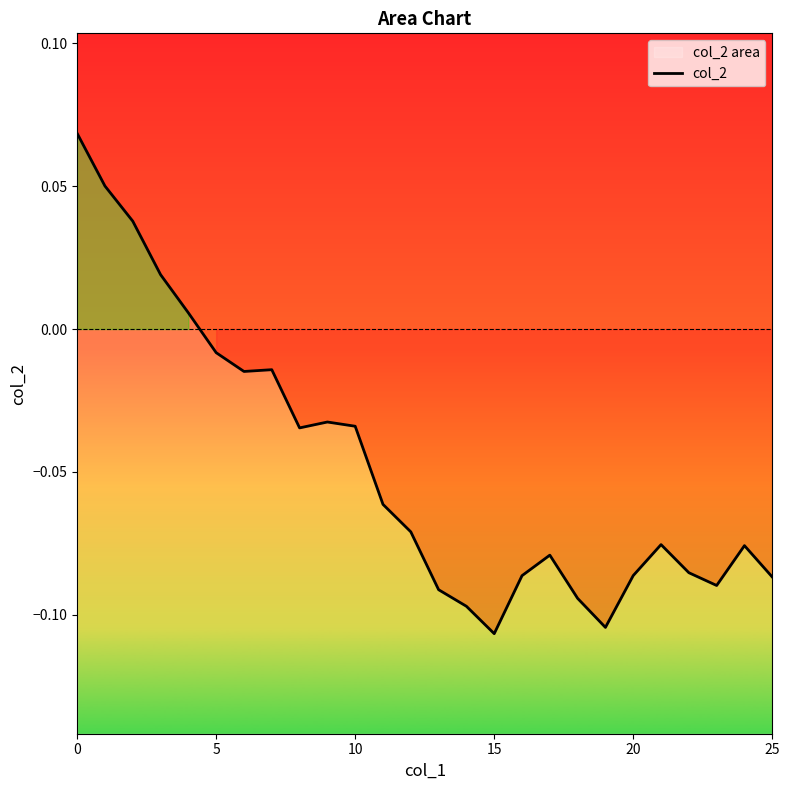

True or false: the data shows -0.0 at 9.

False